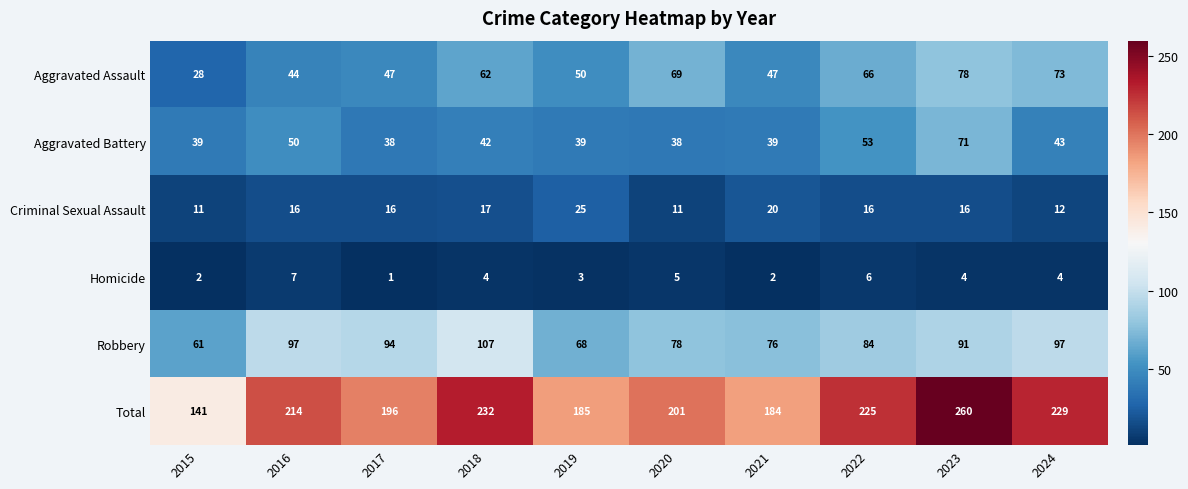

Rank the series by their maximum value, from highest to lowest.

Total, Robbery, Aggravated Assault, Aggravated Battery, Criminal Sexual Assault, Homicide